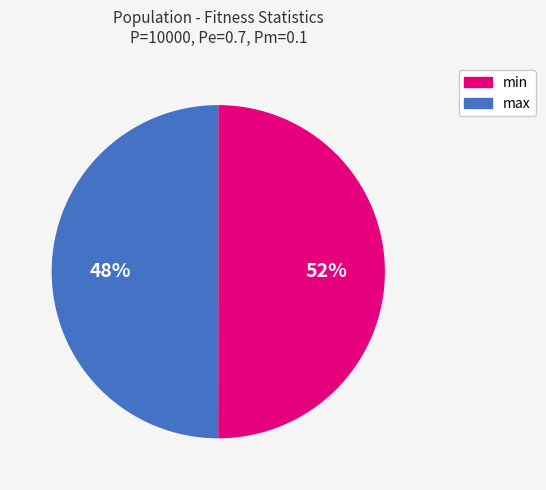

Does max represent more than half of the total?

No